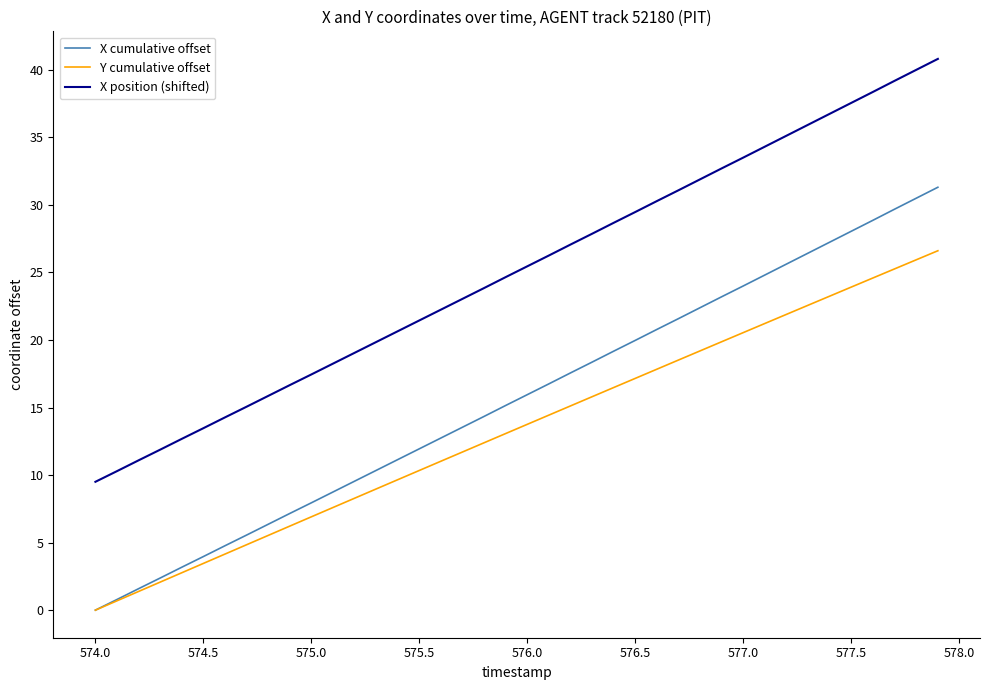

True or false: Y cumulative offset and X position (shifted) cross at least once.

False